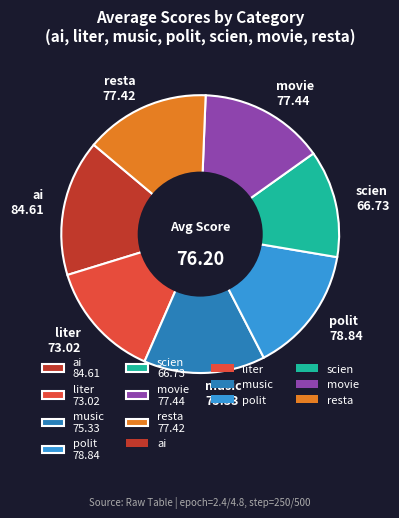

What is the ratio of the value at resta 77.42 to the value at scien 66.73?

1.2